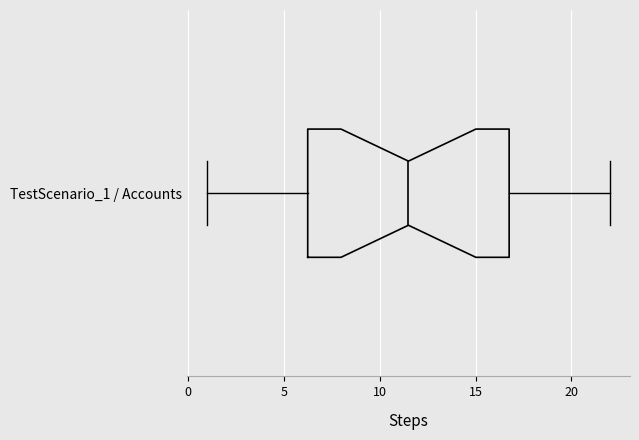

Read this box plot against the x-axis: the position of the median line, the range covered by the box, and the ends of both whiskers. The values are not printed on the chart, so give them approximately, as read against the axis.

median 11.5, box 6.5 to 17.0, whiskers 1.0 to 22.0